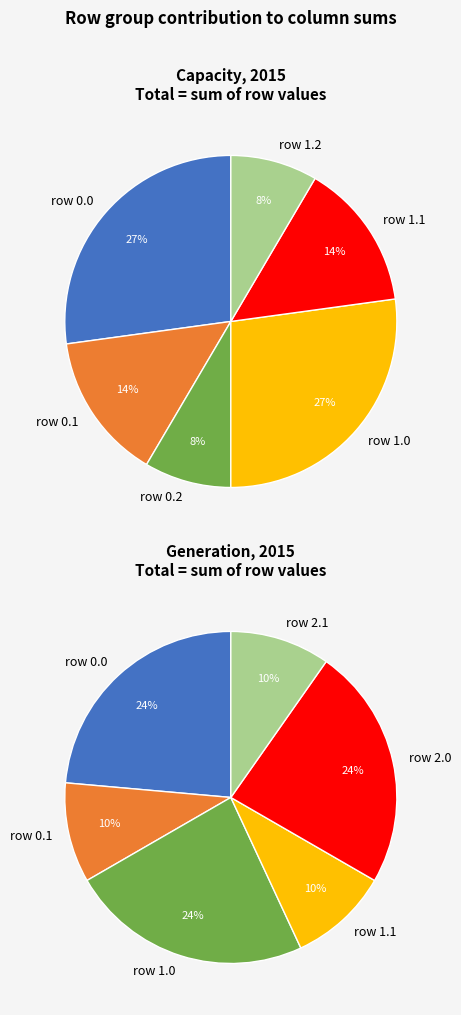

What is the largest slice in the pie chart?

row 0.0